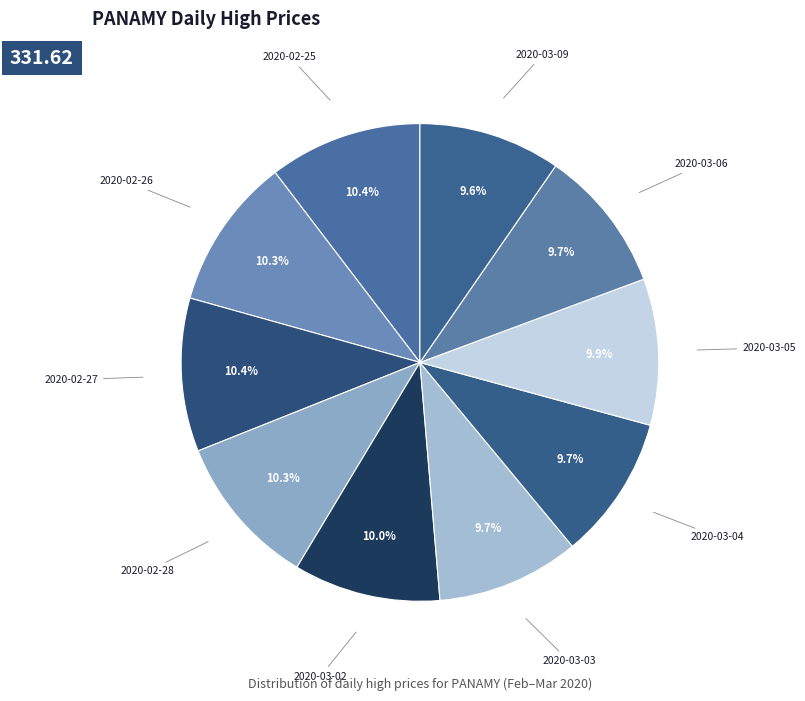

Is it true that 2020-03-09 is 10% of the pie?

True